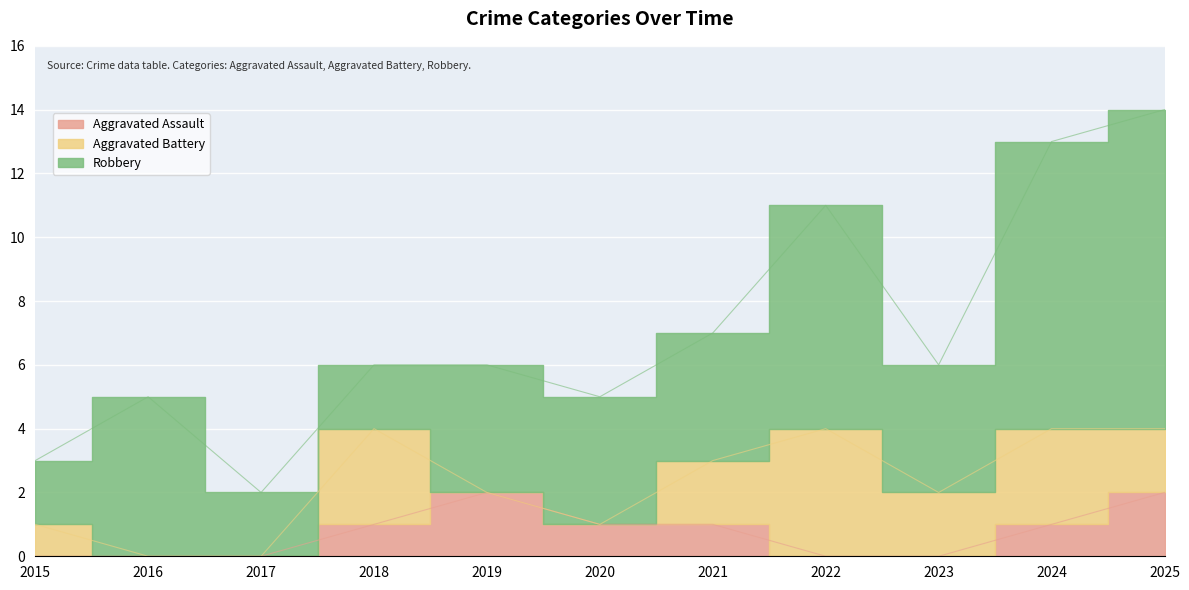

Reading left to right, transcribe all the data shown in this chart.

Aggravated Assault: 2015=0	2016=0	2017=0	2018=1	2019=2	2020=1	2021=1	2022=0	2023=0	2024=1	2025=2
Aggravated Battery: 2015=1	2016=0	2017=0	2018=3	2019=0	2020=0	2021=2	2022=4	2023=2	2024=3	2025=2
Robbery: 2015=2	2016=5	2017=2	2018=2	2019=4	2020=4	2021=4	2022=7	2023=4	2024=9	2025=10